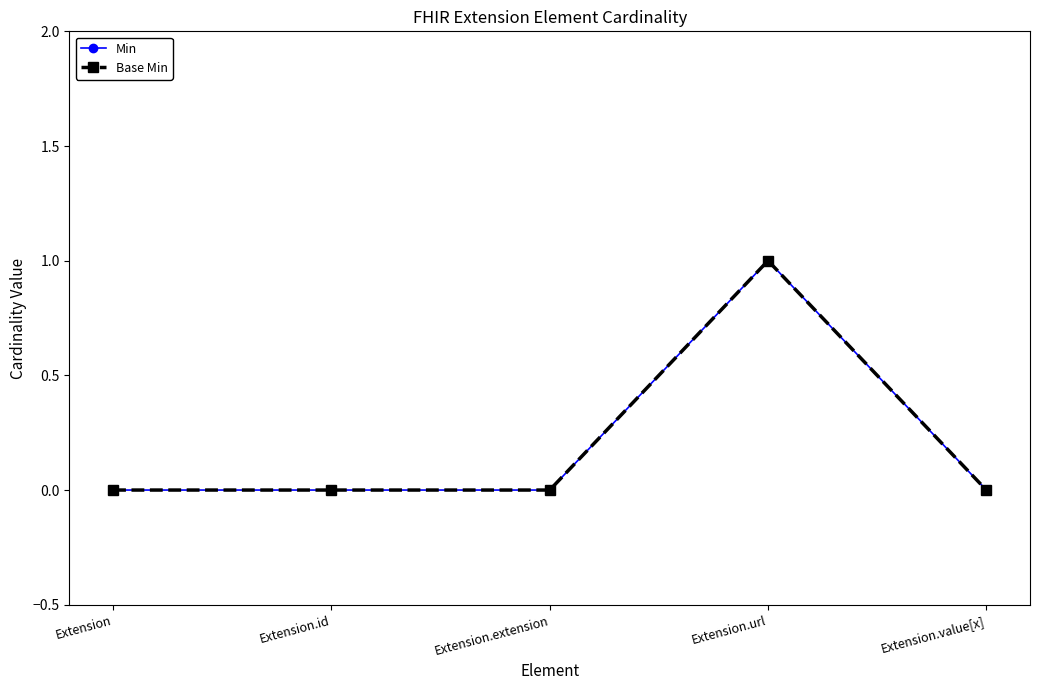

Is this an area chart (filled region under the line)?

No